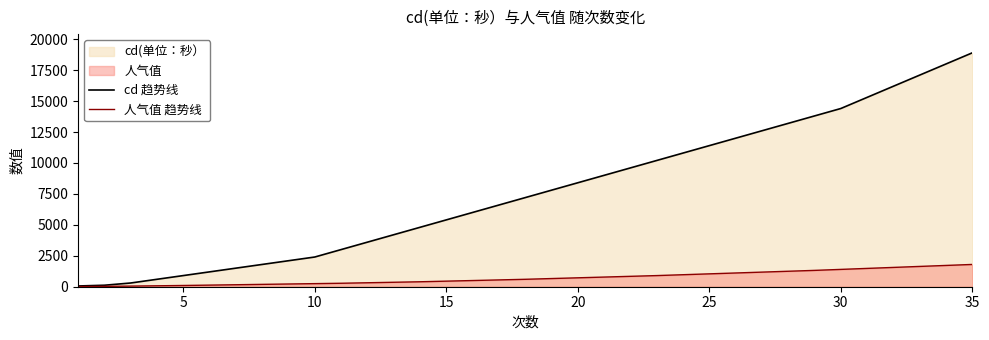

List the series in order of their peak value, highest first.

cd 趋势线, 人气值 趋势线